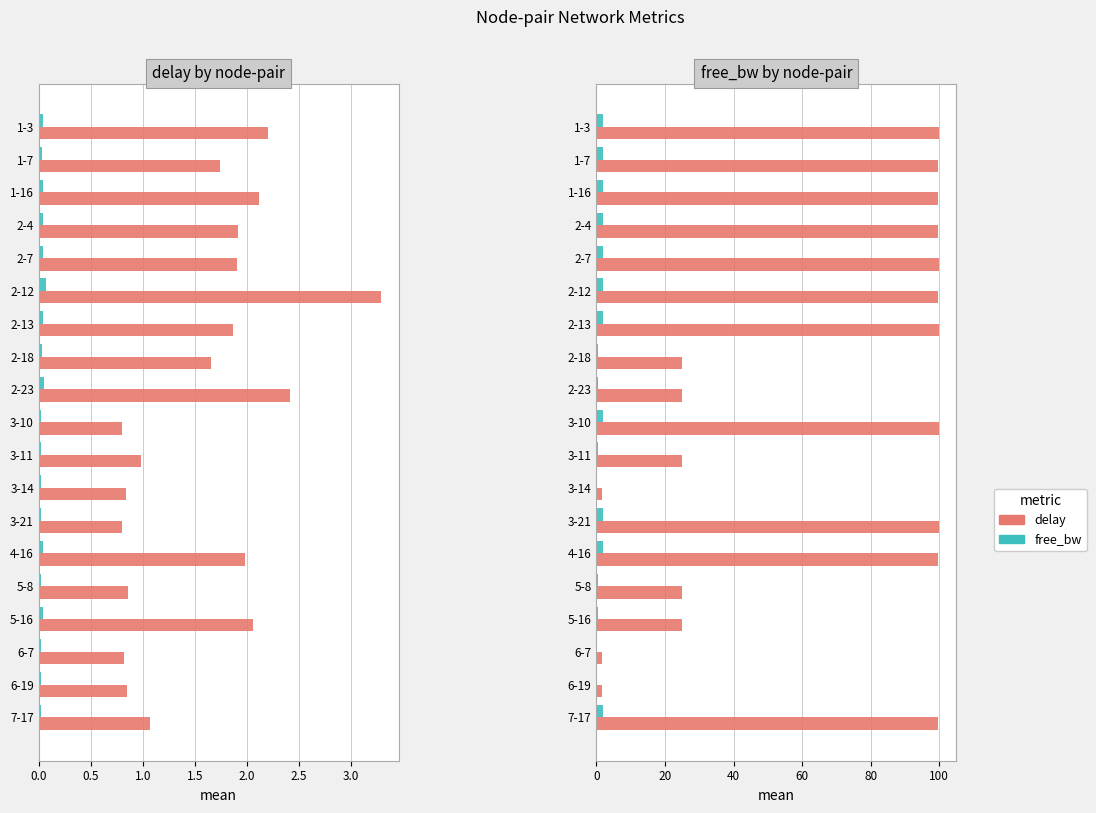

Which series has the largest total across all categories?

delay